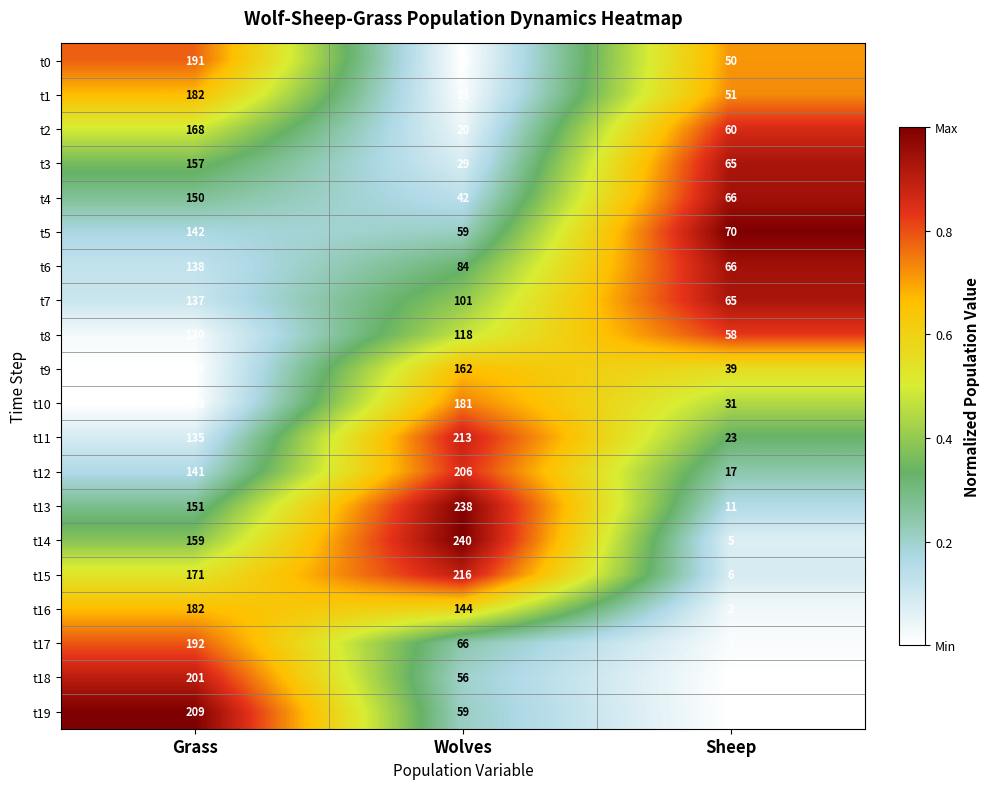

Which series has the largest total across all categories?

t14